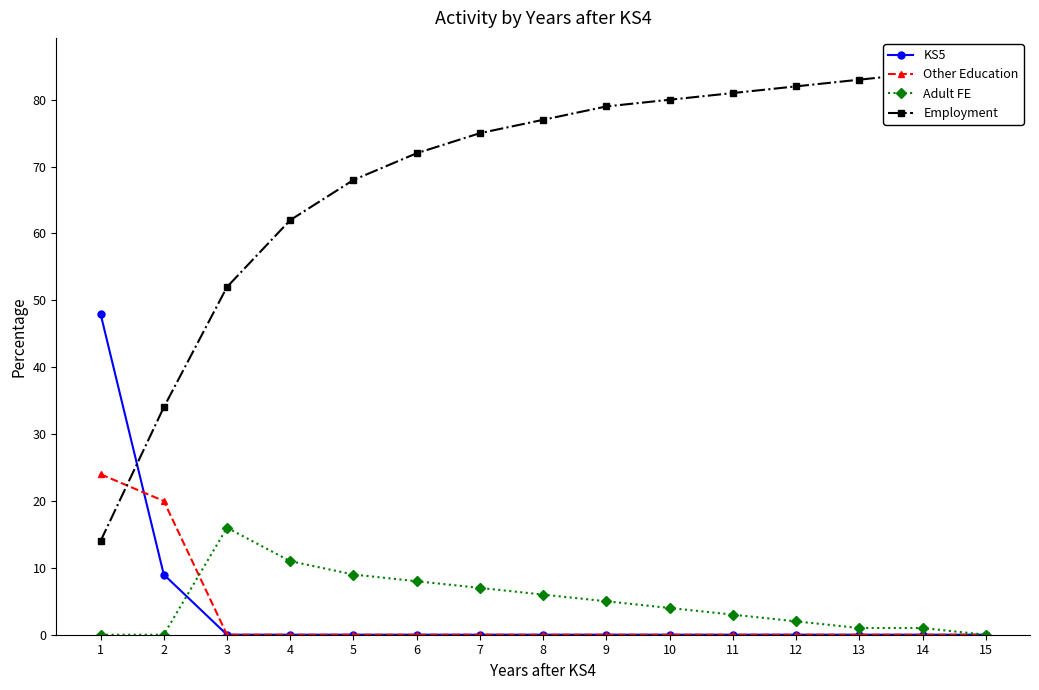

Rank the series by their maximum value, from lowest to highest.

Adult FE, Other Education, KS5, Employment